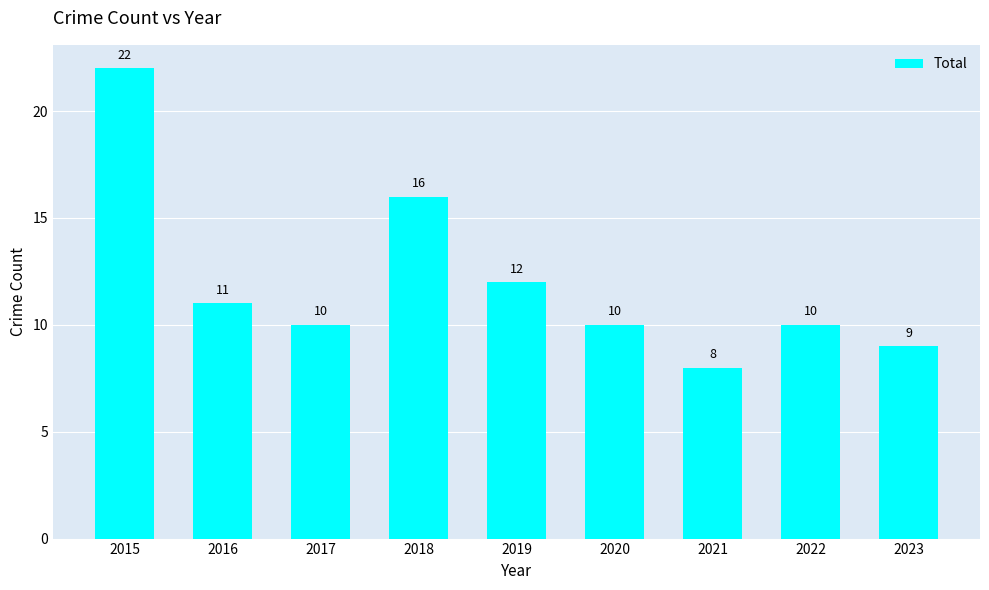

At which category does the chart reach its peak across all series?

2015